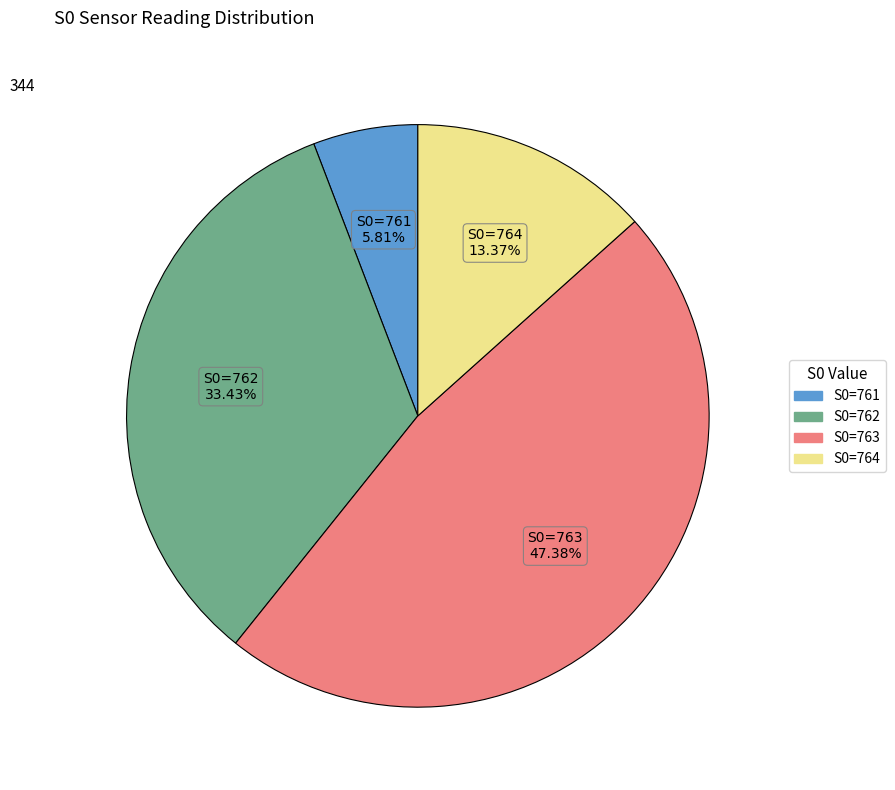

Does any single category account for the majority?

No